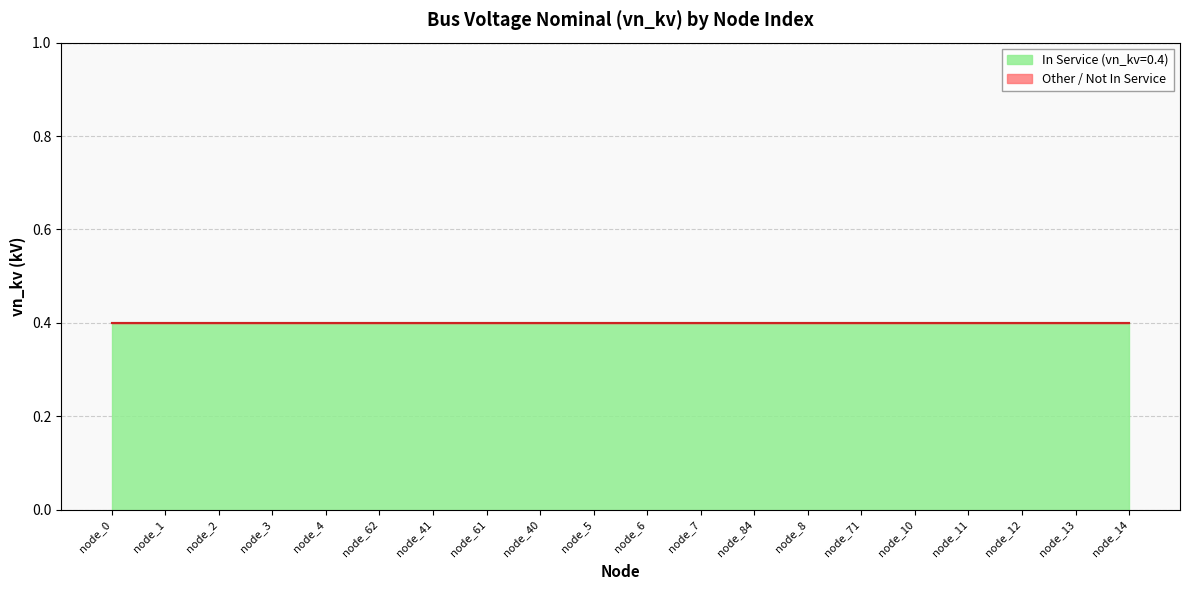

True or false: Other has more than 2 interior local peaks.

False